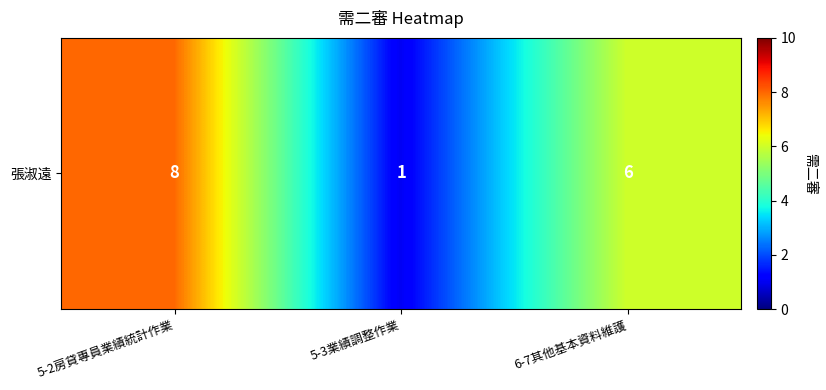

Rank the categories by value from lowest to highest.

5-3業績調整作業, 6-7其他基本資料維護, 5-2房貸專員業績統計作業